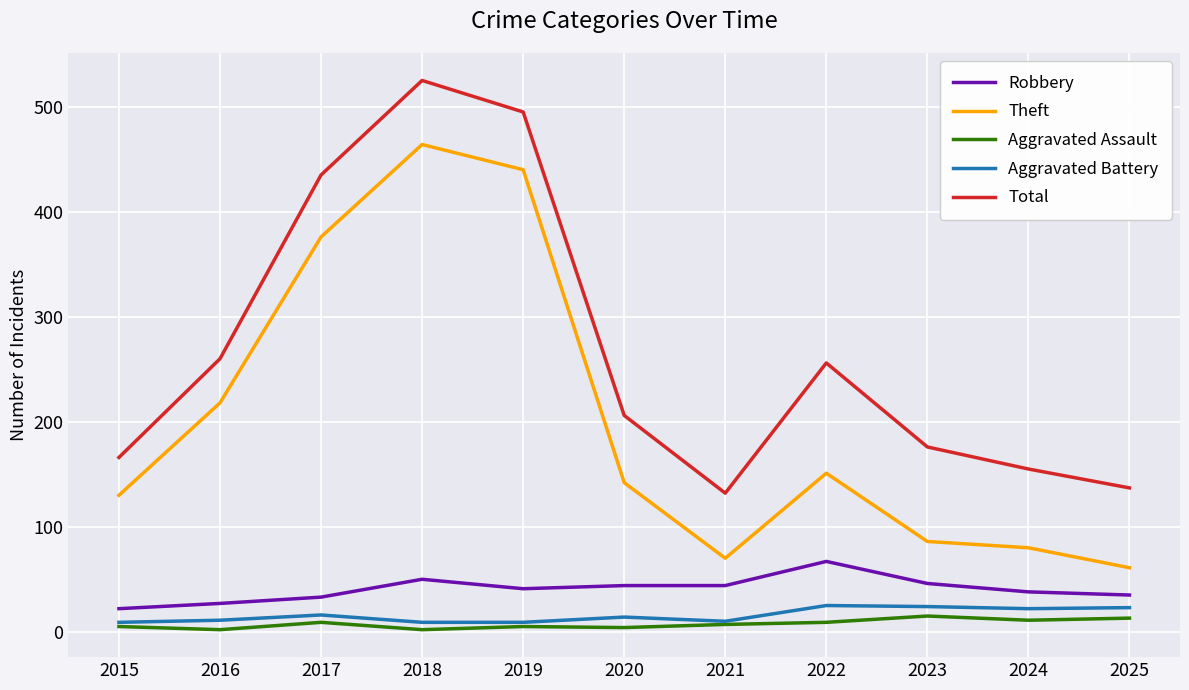

At which category is the sum across all series the highest?

2018